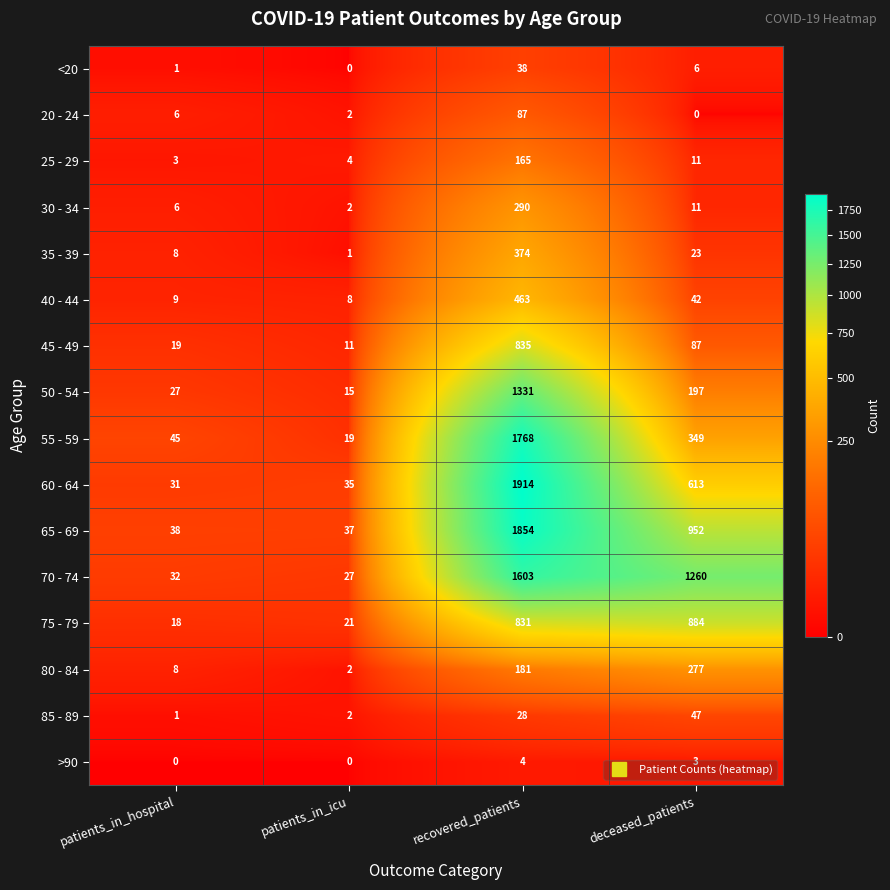

Which series changed the most between recovered_patients and deceased_patients?

55 - 59